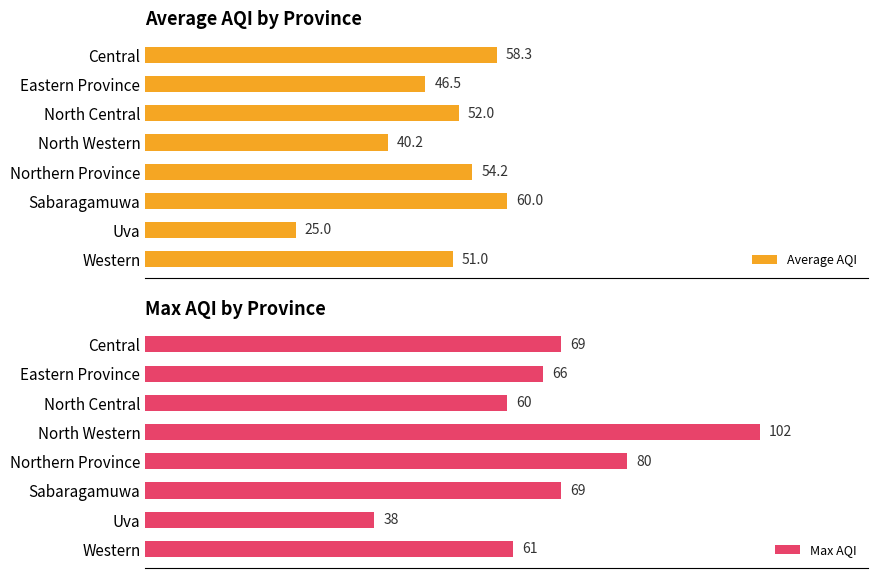

Rank the categories by Average AQI value from highest to lowest.

Sabaragamuwa, Central, Northern Province, North Central, Western, Eastern Province, North Western, Uva